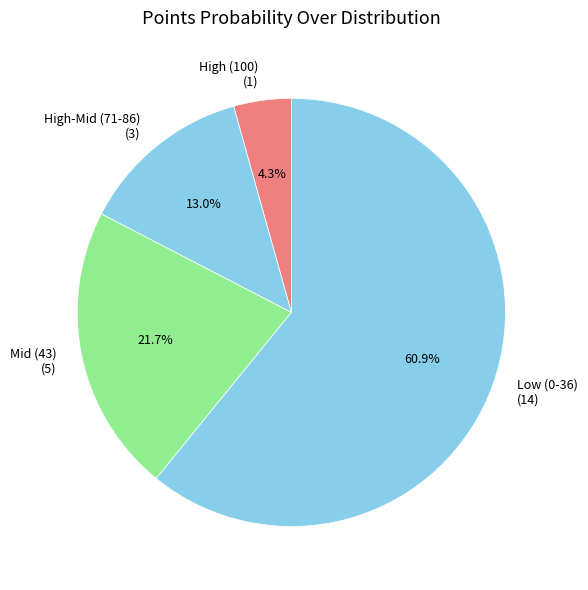

Do High-Mid (71-86) (3) and Low (0-36) (14) together represent more than half of the pie?

Yes